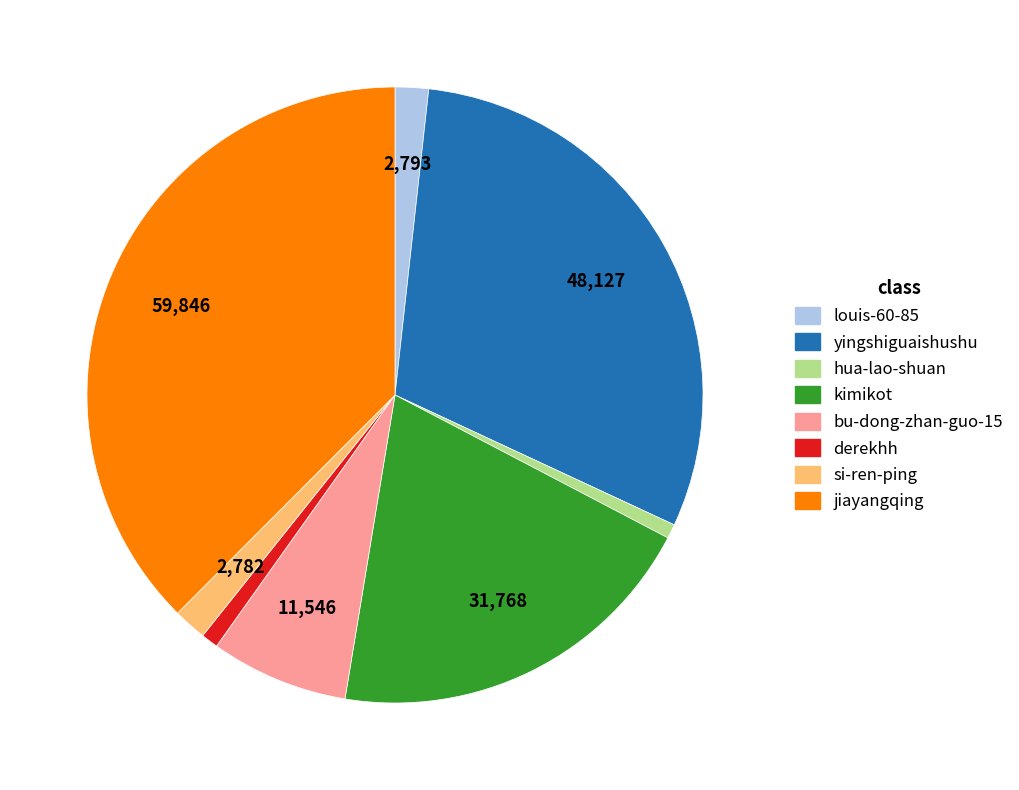

Does any single category account for the majority?

No